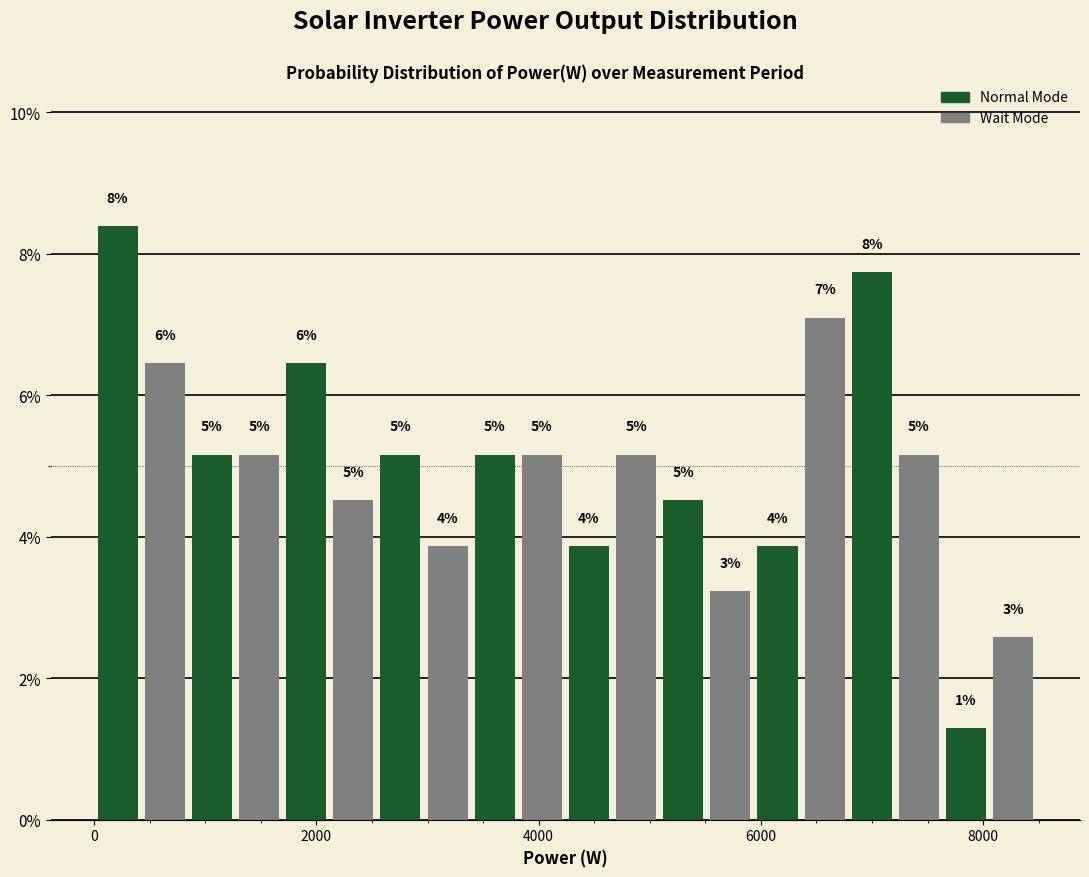

Read against the x-axis, roughly where is the centre of the tallest bar?

200